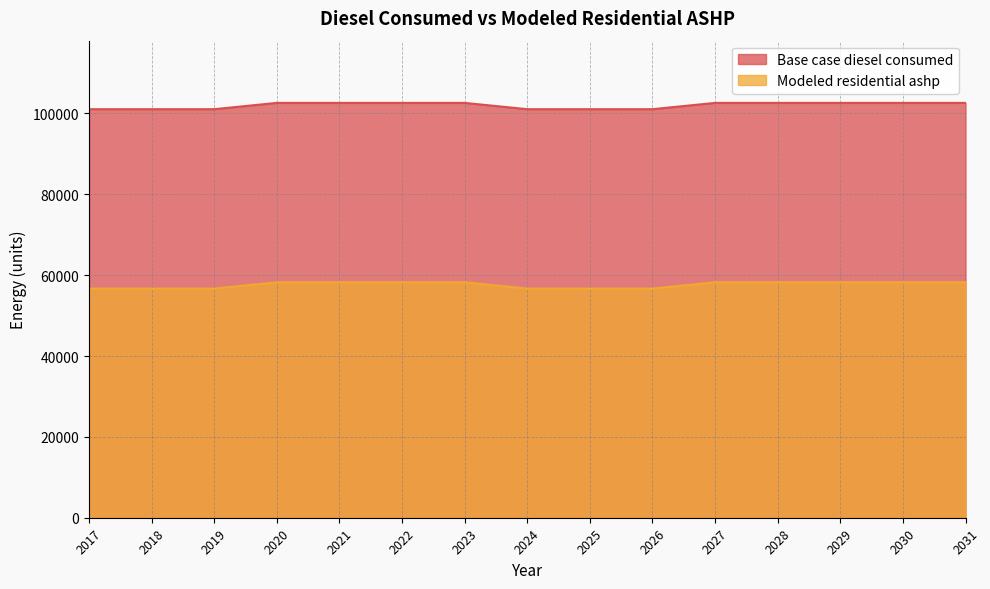

How many data points in Base case diesel consumed are above 102615?

9